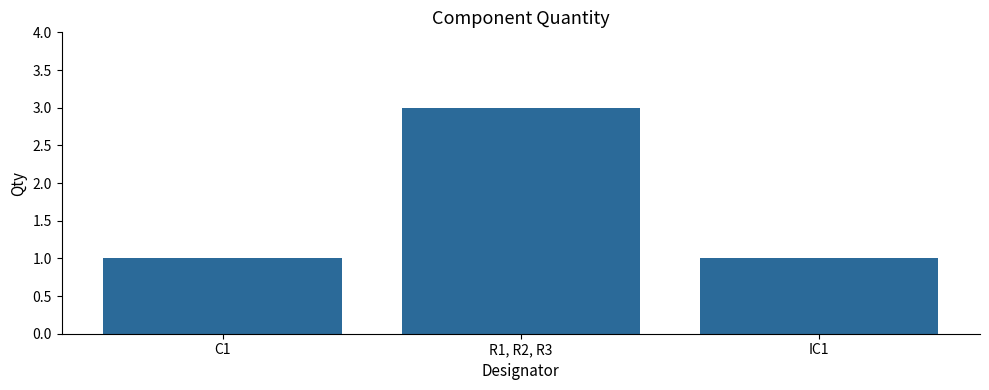

Which label corresponds to the largest value in the chart?

R1, R2, R3